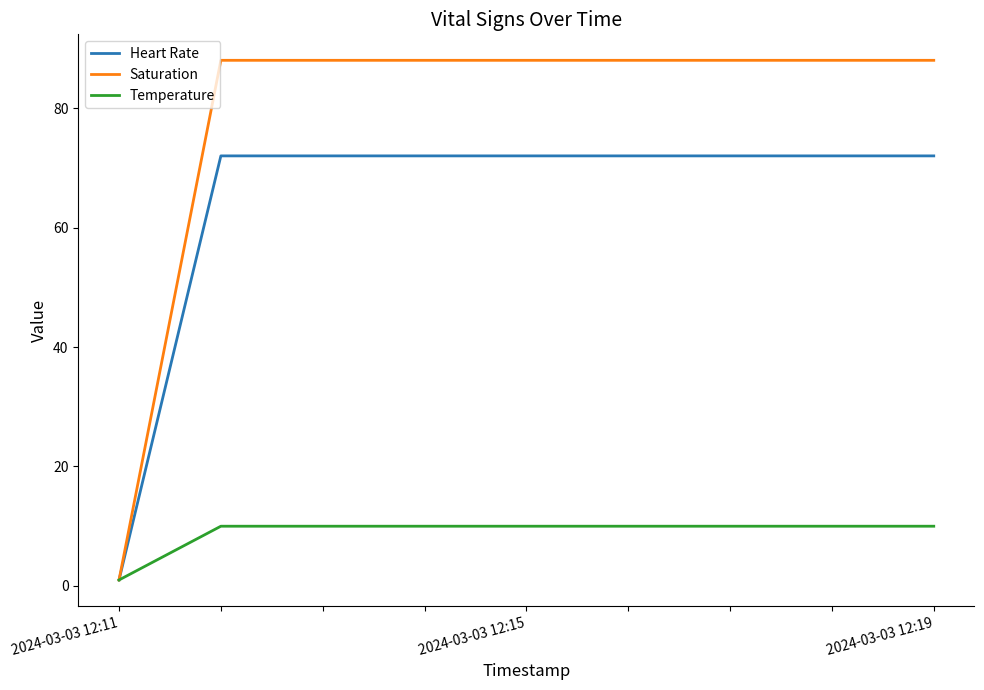

Rank the series by their average value, from highest to lowest.

Saturation, Heart Rate, Temperature